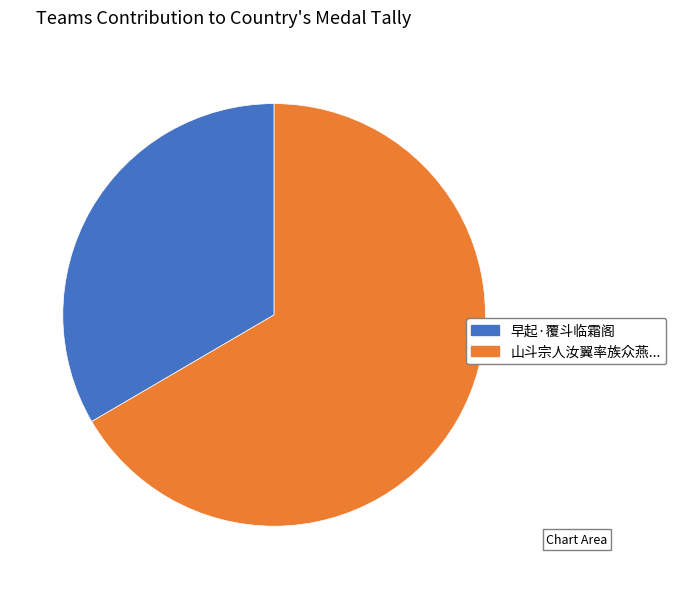

Is there a majority slice in this chart?

Yes